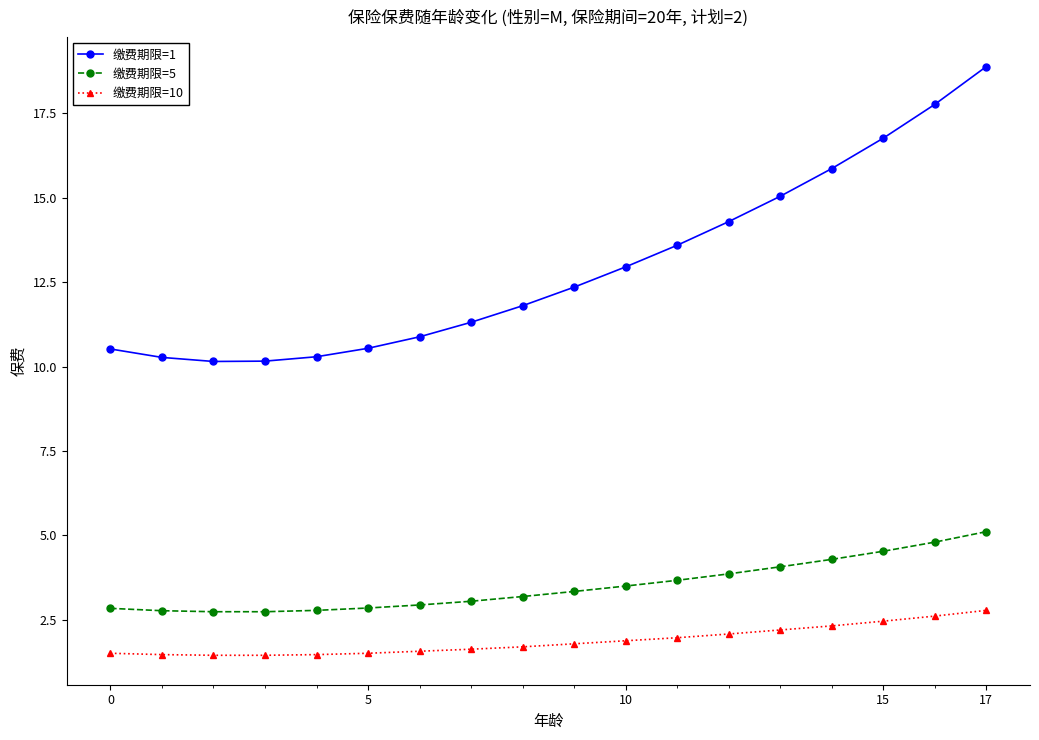

What is the value of the 缴费期限=5 point at the 13th from the left?

3.9